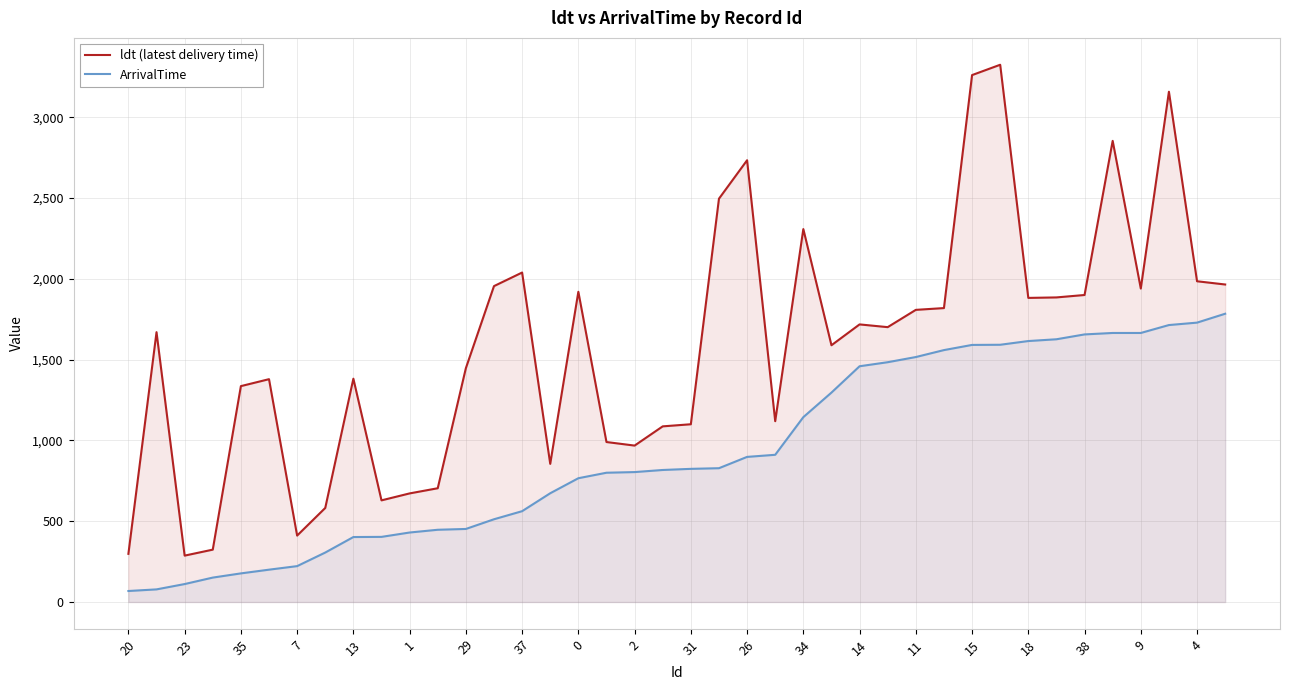

What is the lowest value of the ArrivalTime series?

68